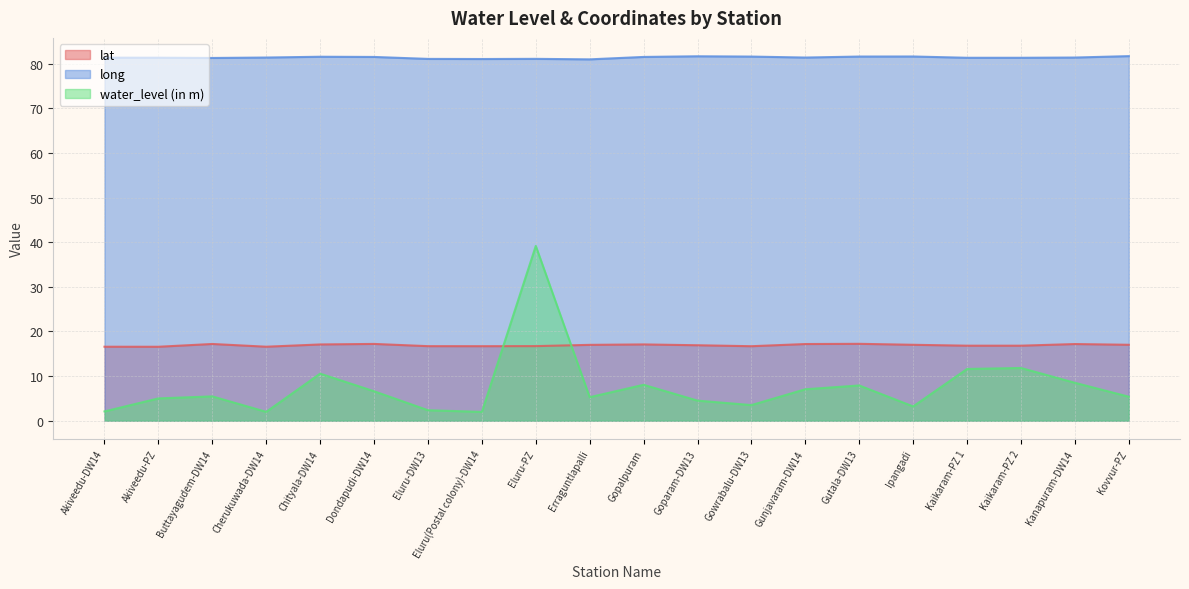

What is the difference between the maximum and minimum values in the long series?

0.7